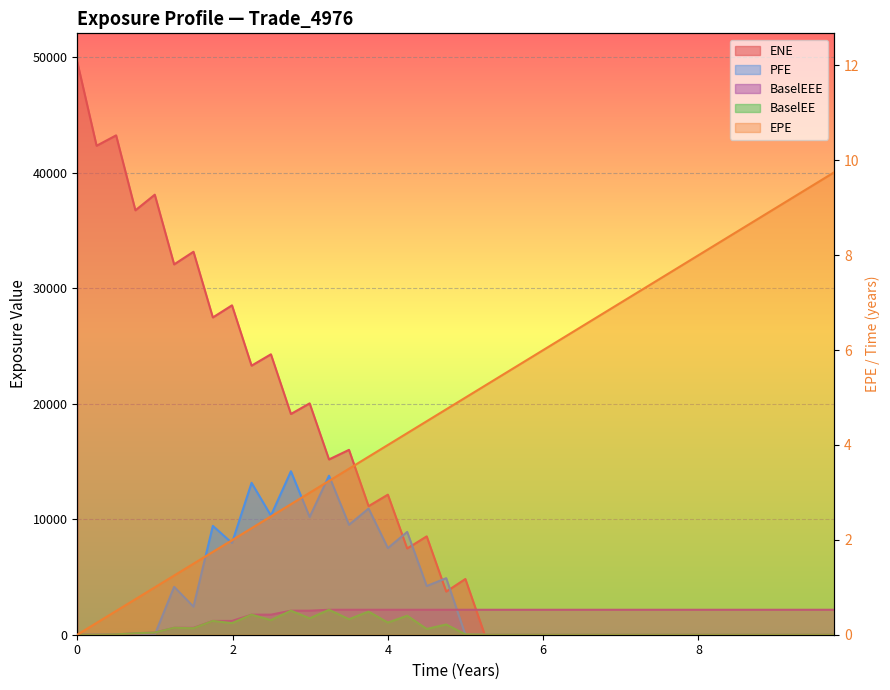

How many intersections are there between EPE and ENE?

1